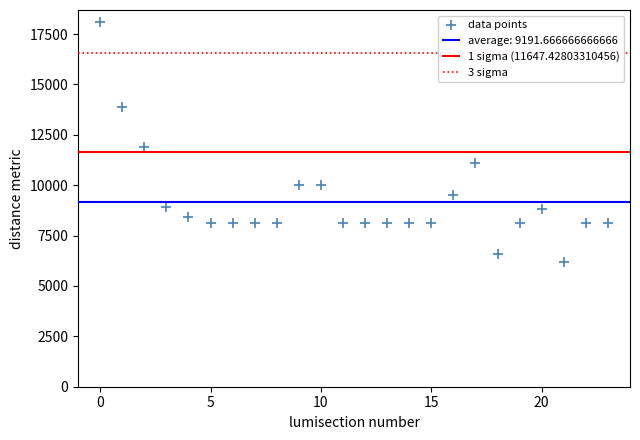

What Y value in the scatter plot is closest to 12150?

11900